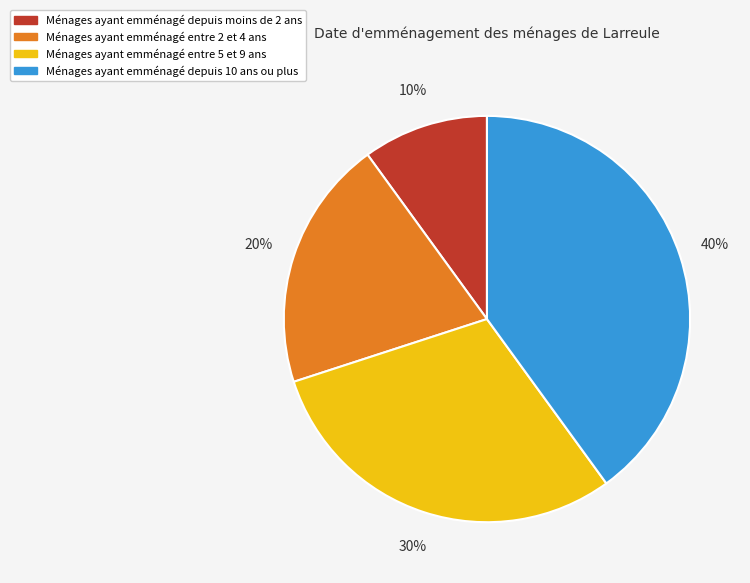

Does any single category account for the majority?

No